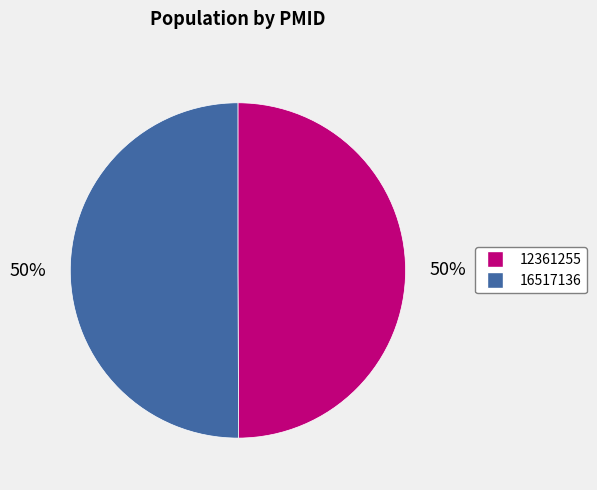

What is the ratio of the value at 16517136 to the value at 12361255?

1.0